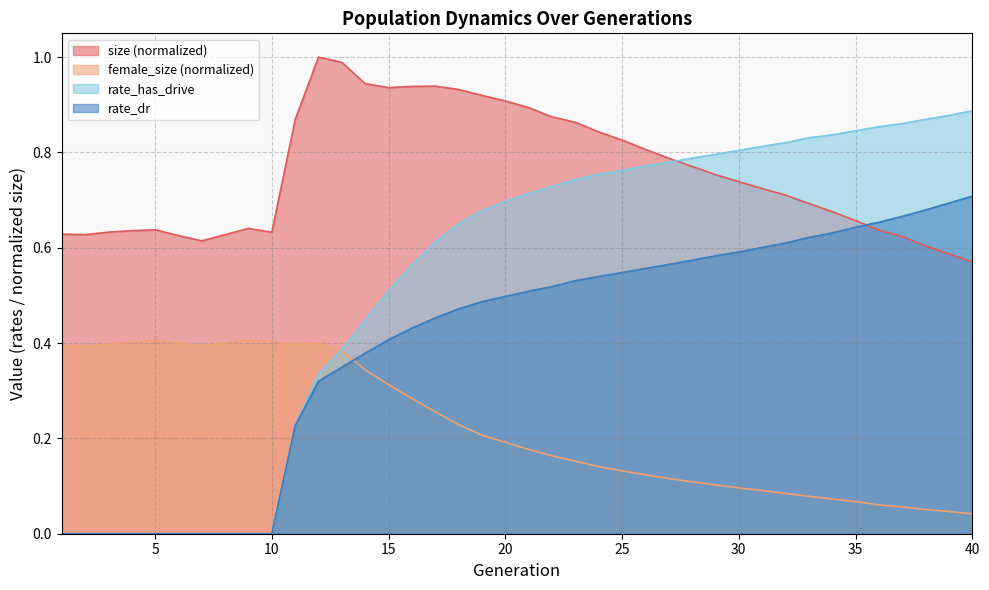

What is the sum of the rate_has_drive values at 22 and 24?

1.5